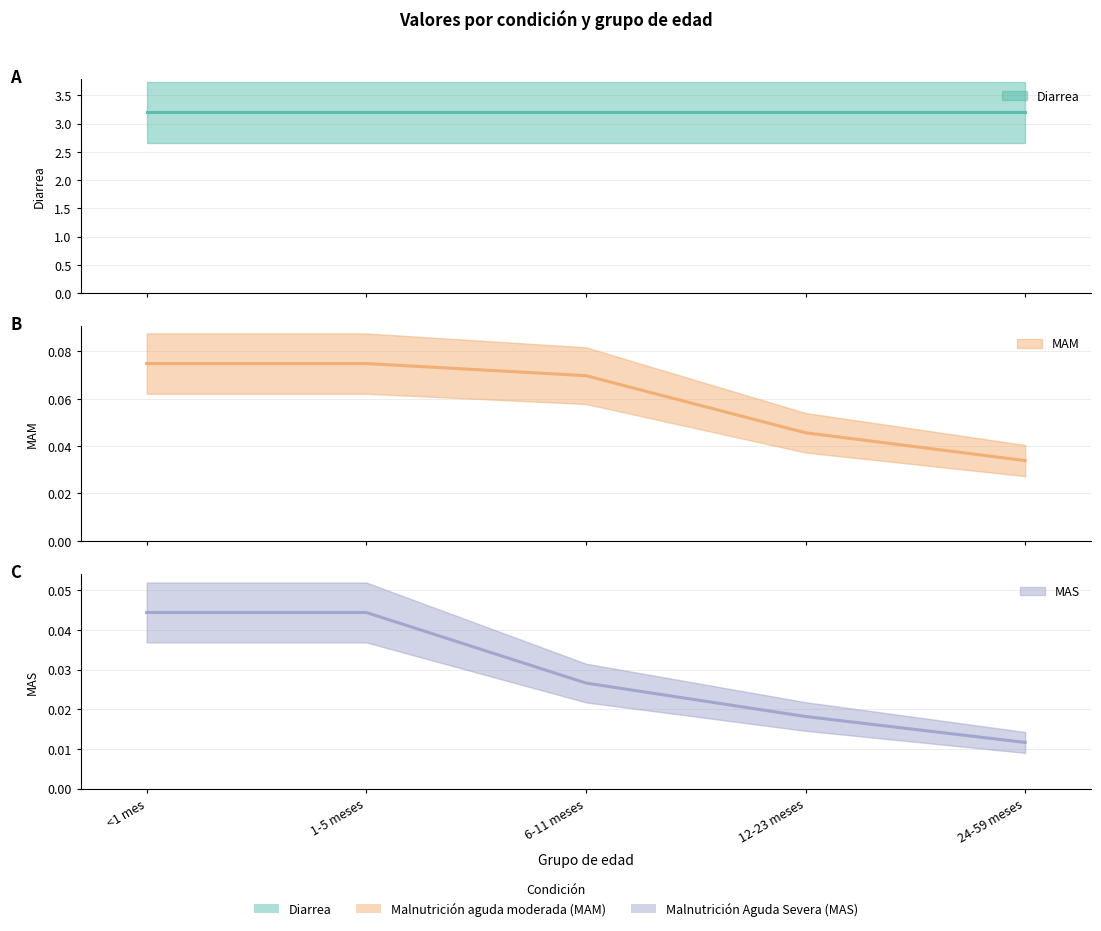

Which series has the widest spread of values?

MAM